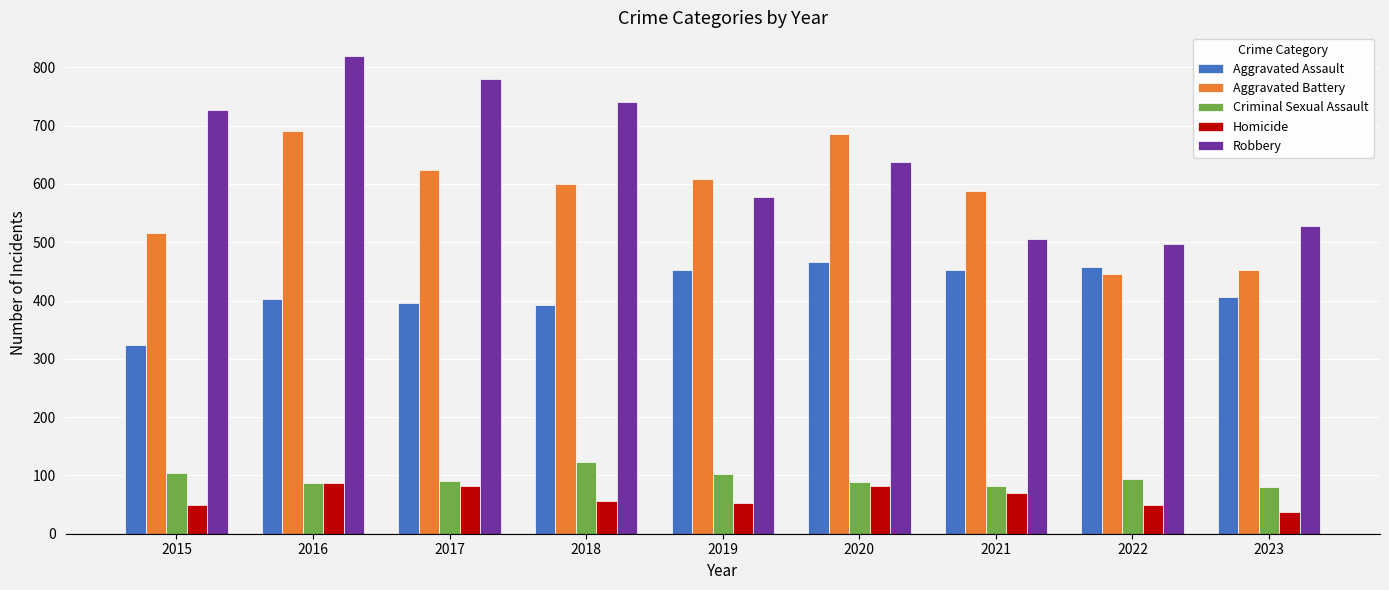

Which category has the highest value across all series?

2016